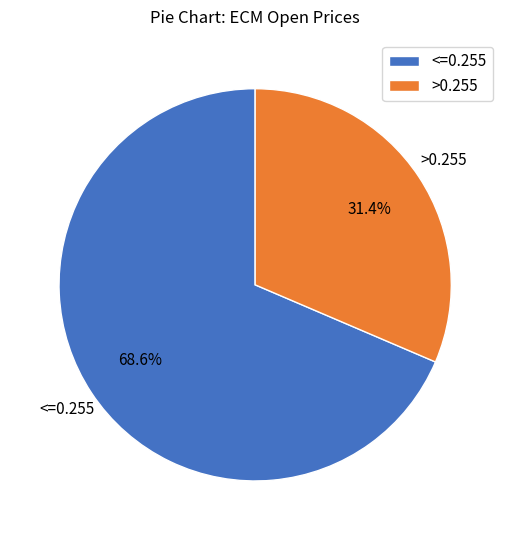

What is the majority slice?

<=0.255